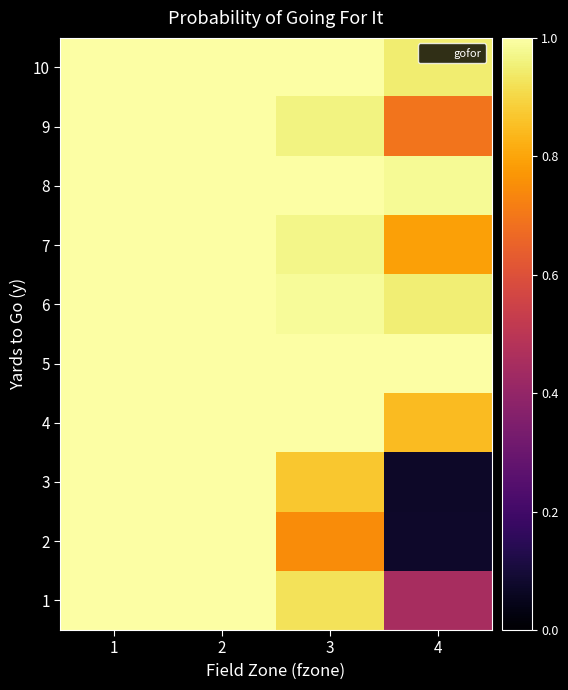

Reading left to right, what are all the values shown in this chart?

1: 1=1.0	2=1.0	3=0.9	4=0.5
2: 1=1.0	2=1.0	3=0.7	4=0.1
3: 1=1.0	2=1.0	3=0.9	4=0.1
4: 1=1.0	2=1.0	3=1.0	4=0.8
5: 1=1.0	2=1.0	3=1.0	4=1.0
6: 1=1.0	2=1.0	3=1.0	4=1.0
7: 1=1.0	2=1.0	3=1.0	4=0.8
8: 1=1.0	2=1.0	3=1.0	4=1.0
9: 1=1.0	2=1.0	3=1.0	4=0.7
10: 1=1.0	2=1.0	3=1.0	4=0.9